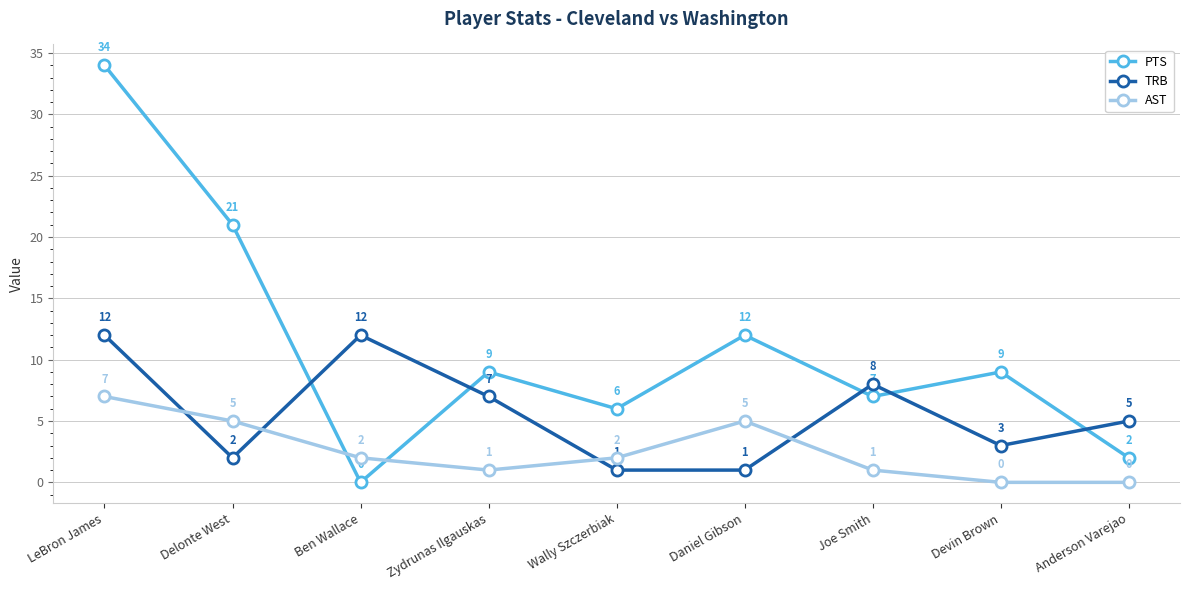

Which series has the largest range (max minus min)?

PTS